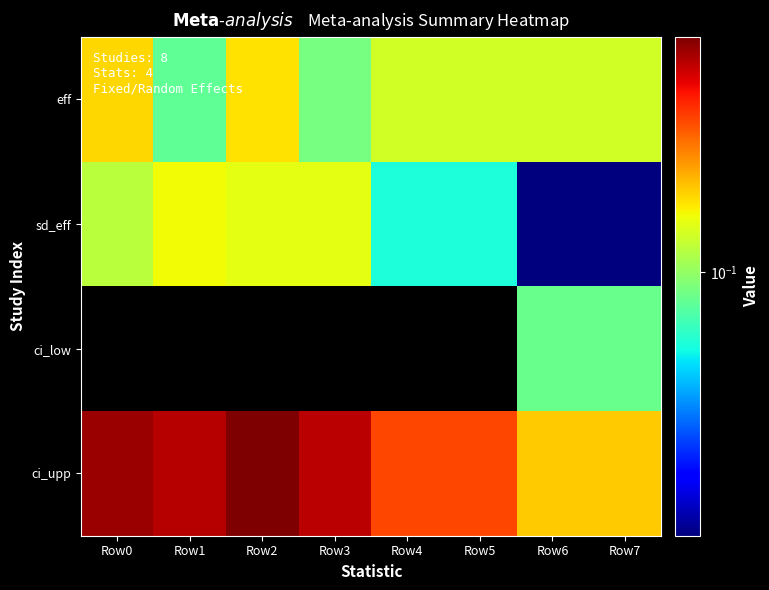

Reading left to right, what are all the values shown in this chart?

eff: Row0=0.2	Row1=0.1	Row2=0.2	Row3=0.1	Row4=0.1	Row5=0.1	Row6=0.1	Row7=0.1
sd_eff: Row0=0.1	Row1=0.1	Row2=0.1	Row3=0.1	Row4=0.1	Row5=0.1	Row6=0.0	Row7=0.0
ci_low: Row0=-0.1	Row1=-0.2	Row2=-0.1	Row3=-0.2	Row4=-0.0	Row5=-0.0	Row6=0.1	Row7=0.1
ci_upp: Row0=0.4	Row1=0.4	Row2=0.4	Row3=0.4	Row4=0.3	Row5=0.3	Row6=0.2	Row7=0.2